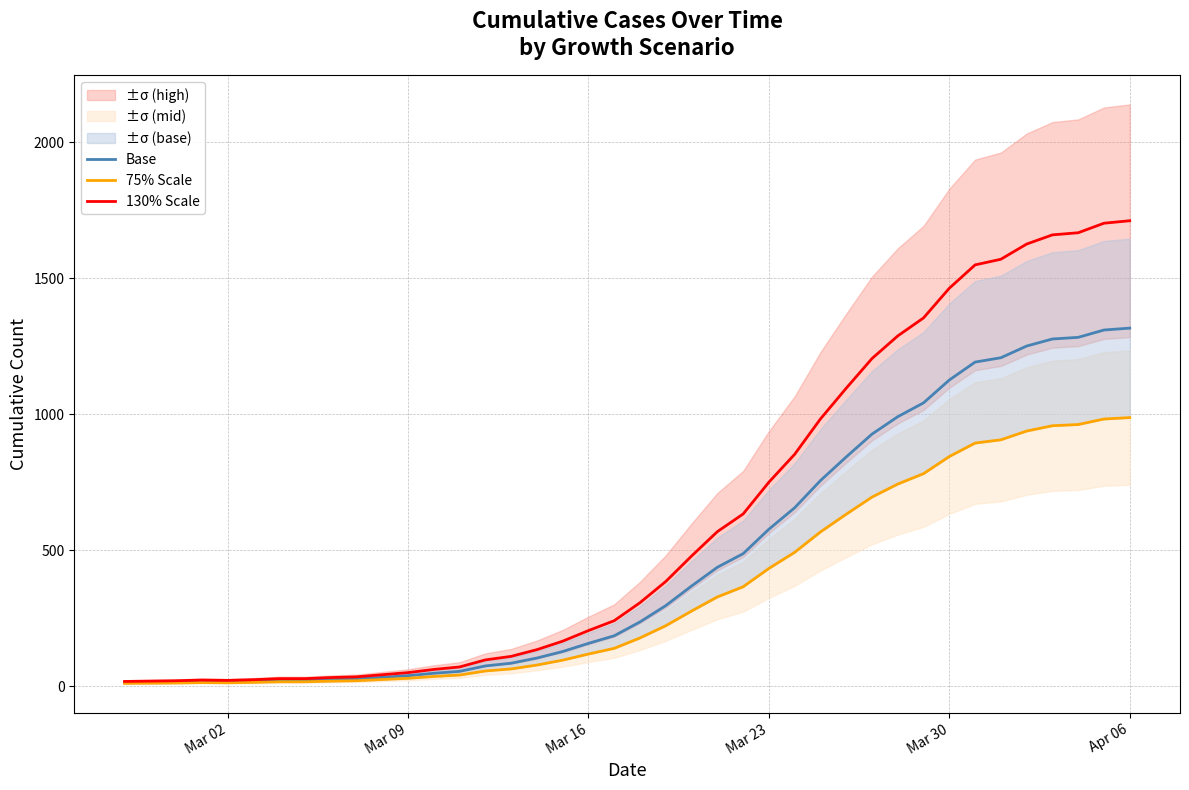

What is the highest value of the Base series?

1317.0